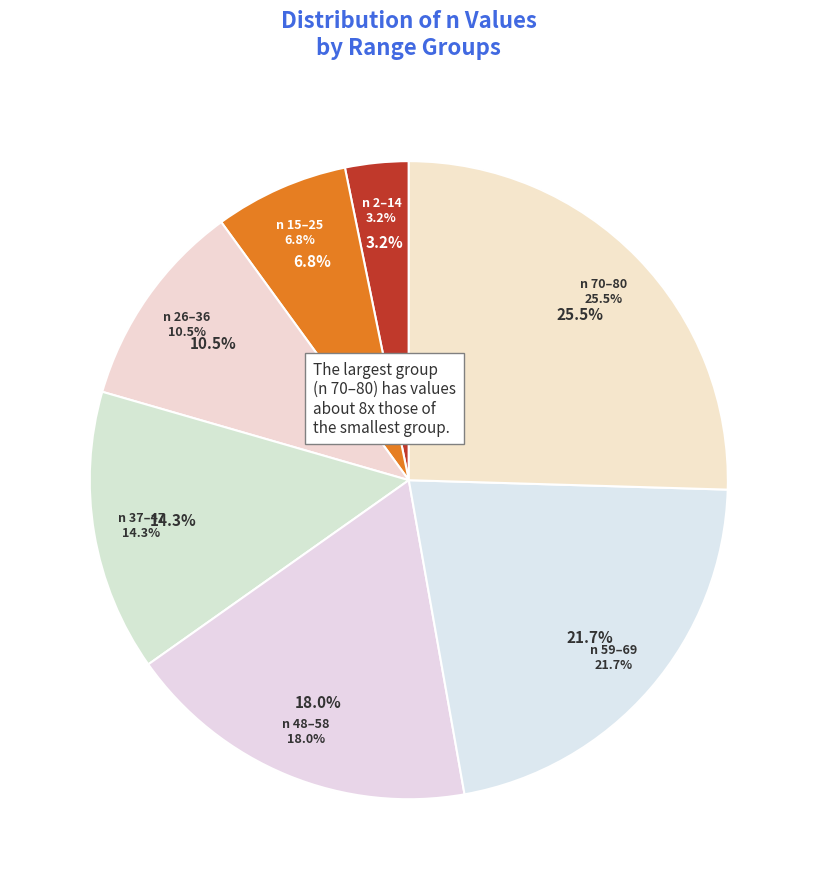

Is there a majority slice in this chart?

No